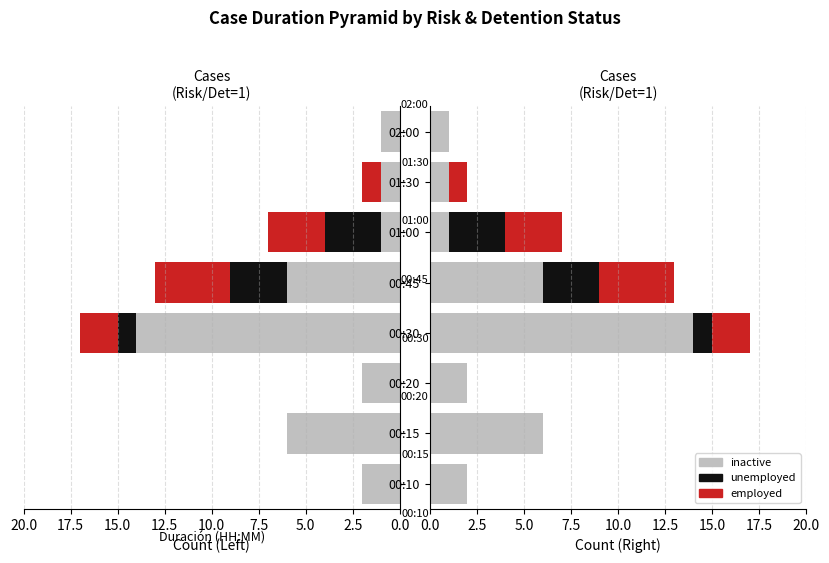

How many series are shown in this chart?

3